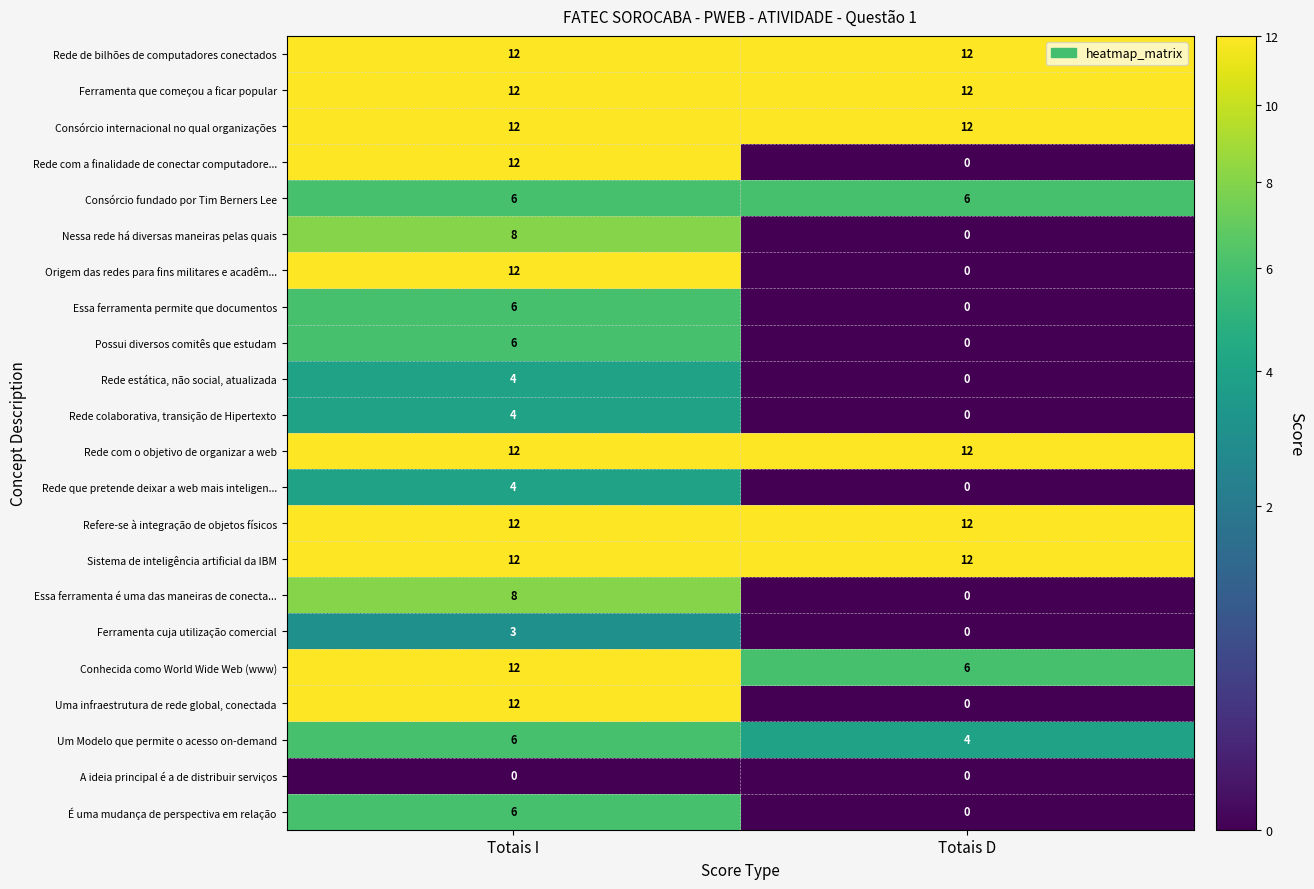

How many data points does each series have?

2